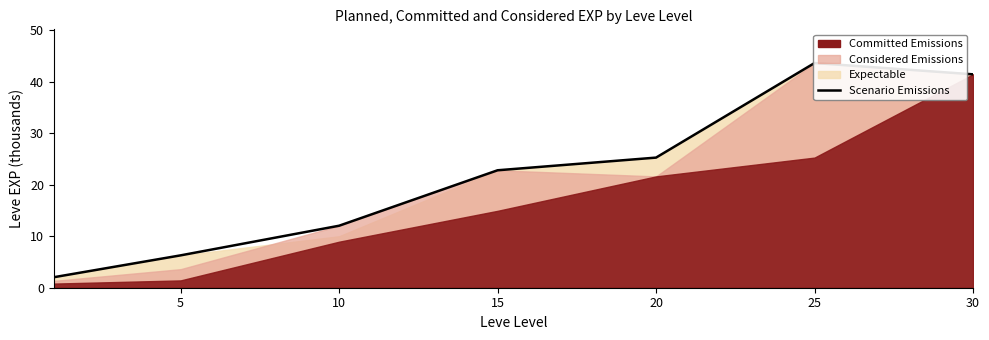

What is the difference between the values at 10 and 15?

10.8